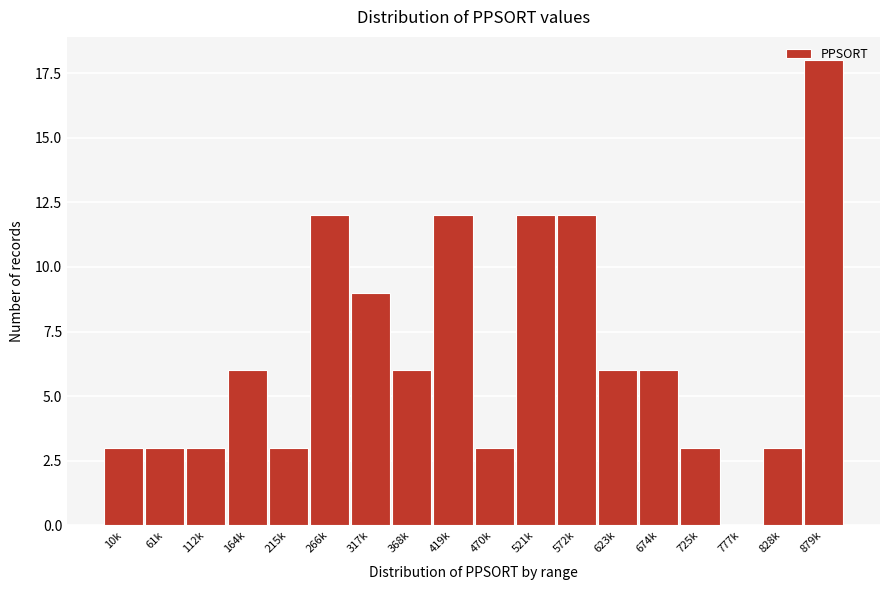

Approximately how many times larger is the value at 61k compared to 623k?

0.5